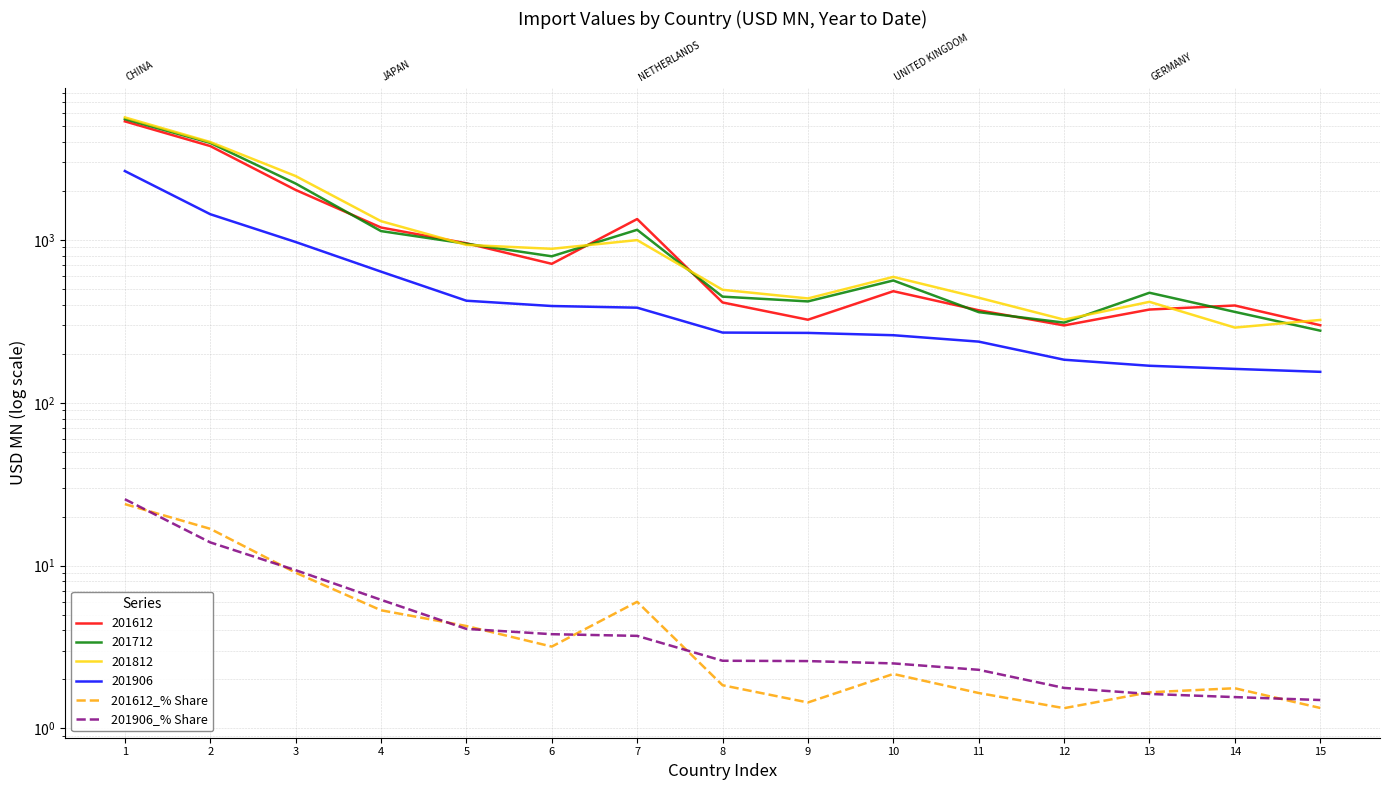

Where do 201612_% Share and 201906_% Share first cross each other?

1 and 2